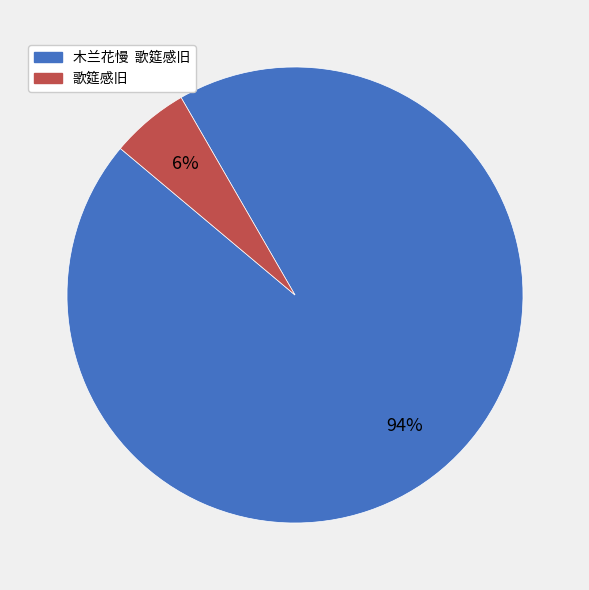

Is it true that 木兰花慢 歌筵感旧 is 87% of the pie?

False